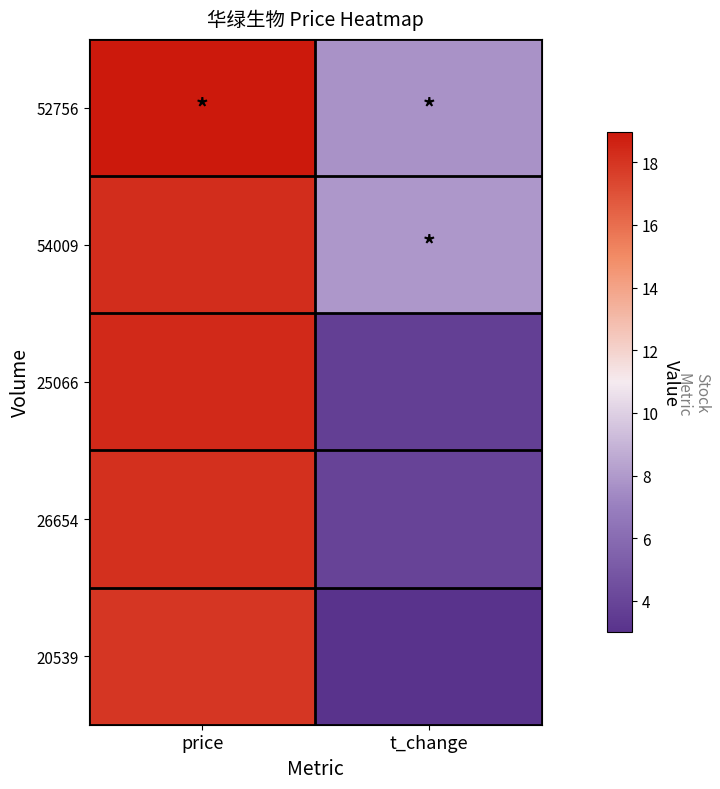

What is the spread (max minus min) of values at price?

1.0